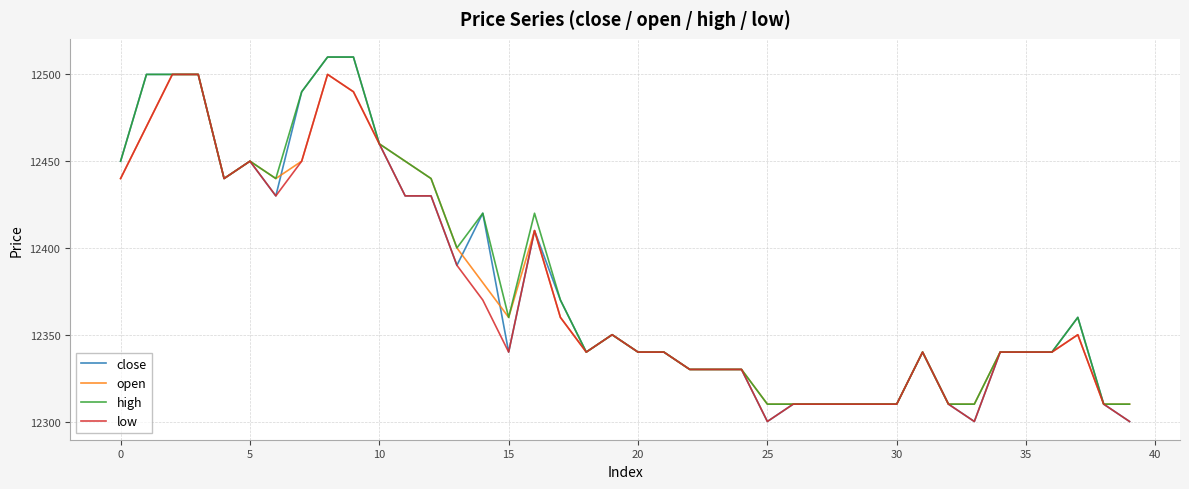

What is the maximum value shown in the chart?

12510